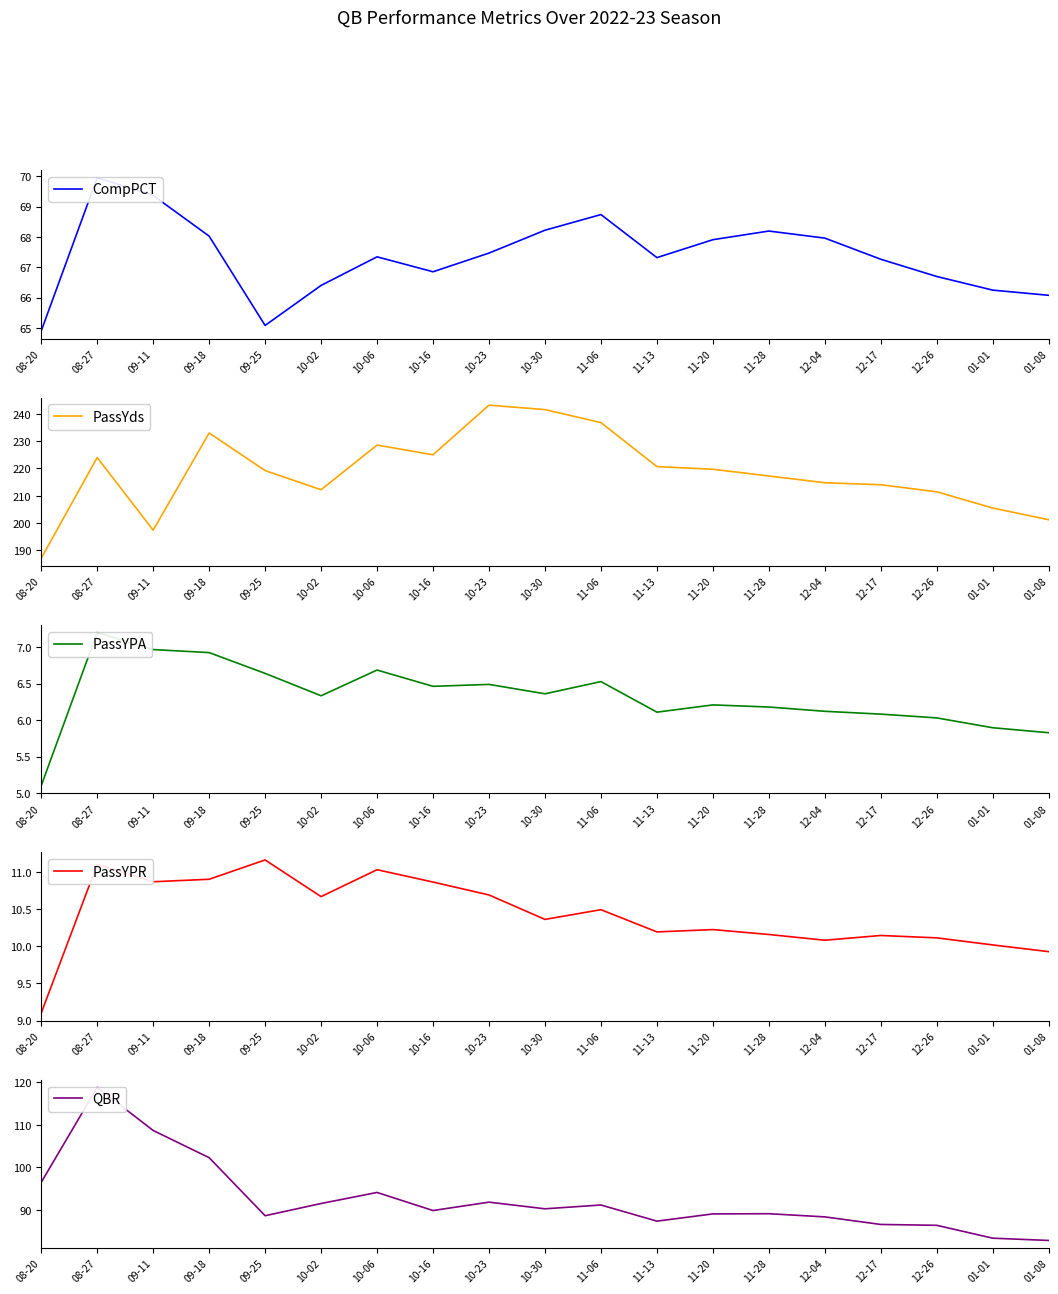

At which label does PassYPA first exceed 6?

08-27